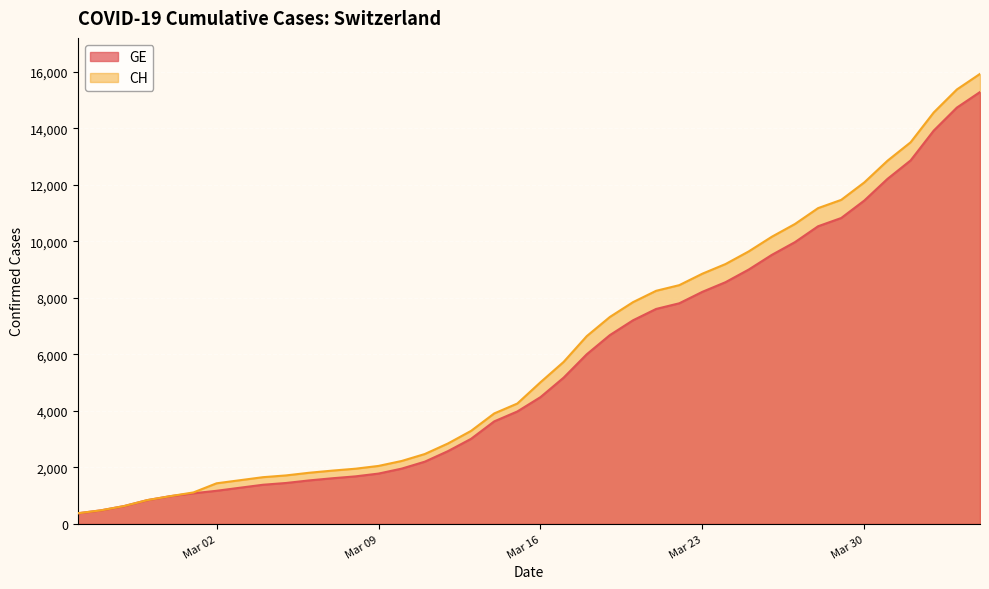

Which series has the largest range (max minus min)?

CH